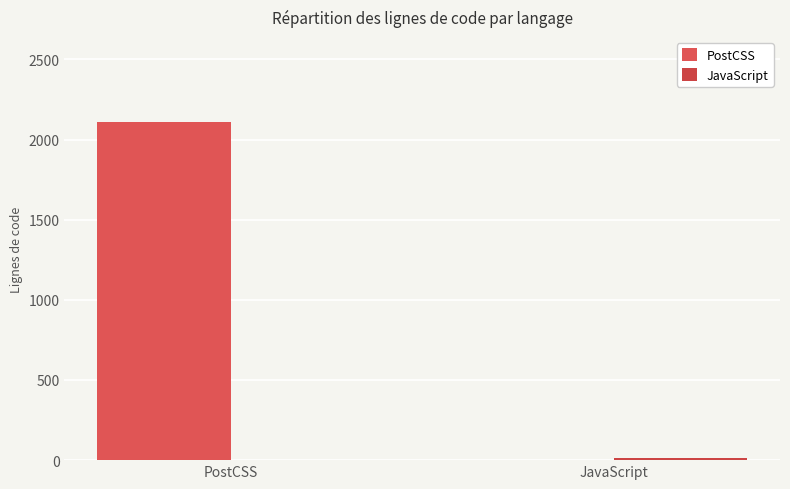

How many series are shown in this chart?

2